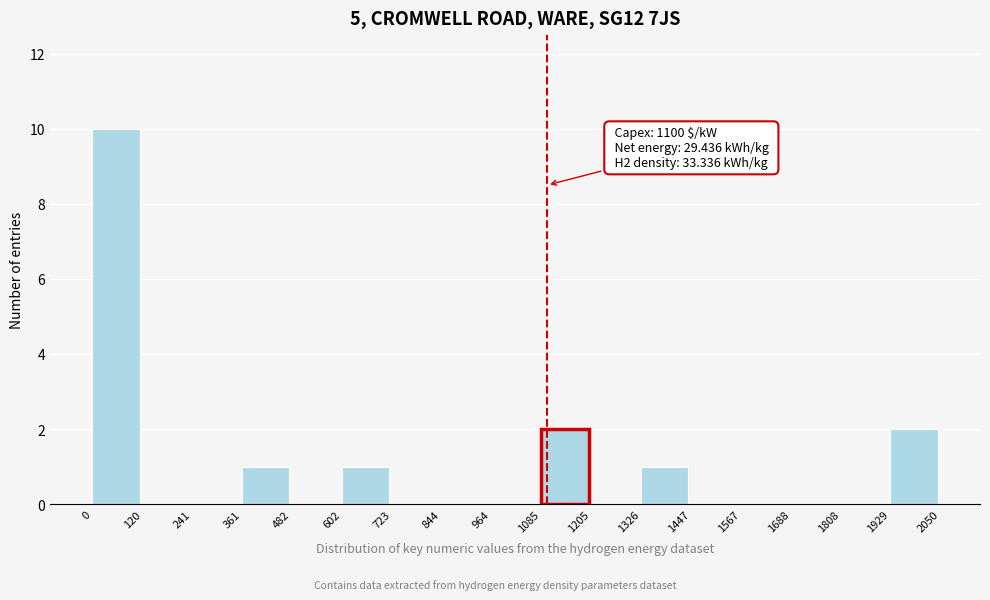

Over which range of the x-axis is the bar tallest?

0 to 120